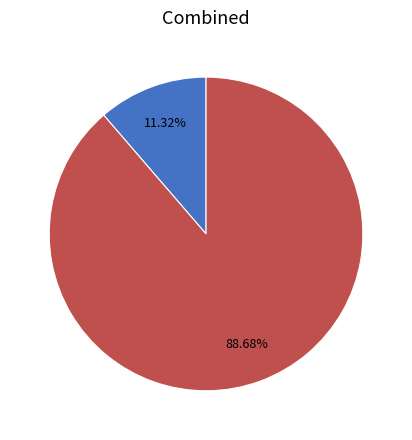

Is there any slice that represents more than half of the pie?

Yes